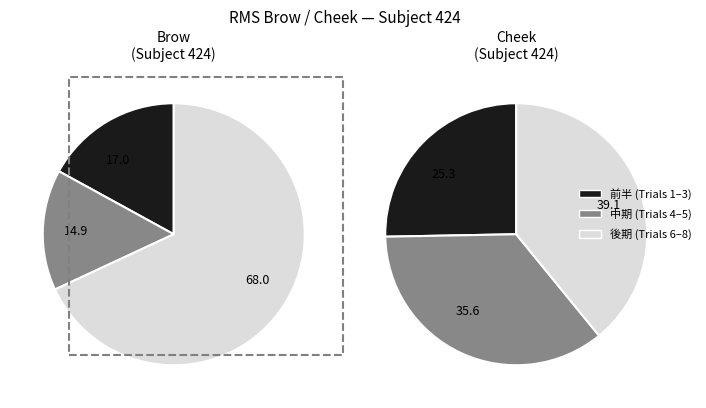

Is 7 the majority of the pie?

No